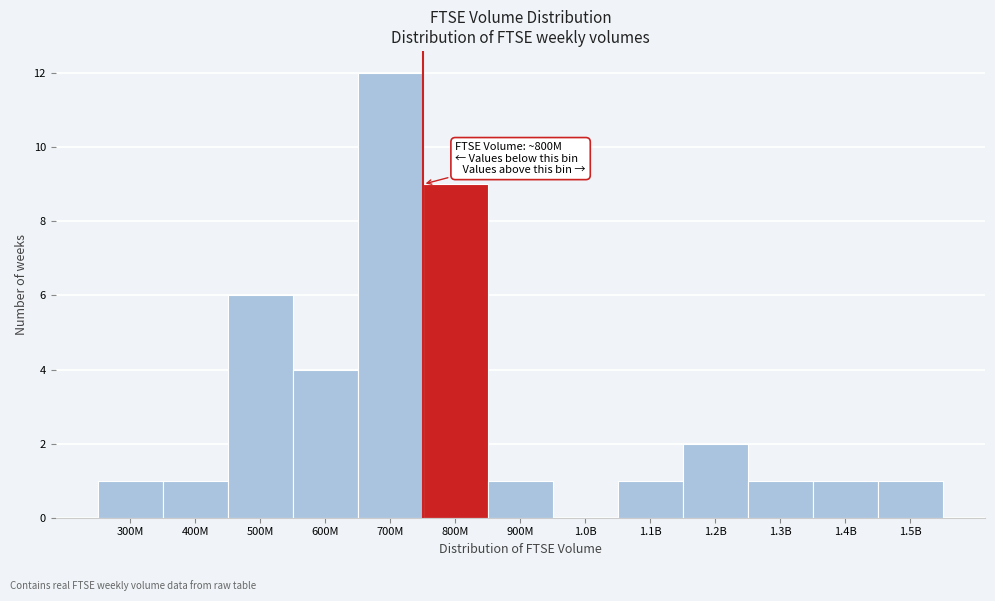

Reading left to right, list all the values displayed in this chart.

300M=1	400M=1	500M=6	600M=4	700M=12	800M=9	900M=1	1.0B=0	1.1B=1	1.2B=2	1.3B=1	1.4B=1	1.5B=1